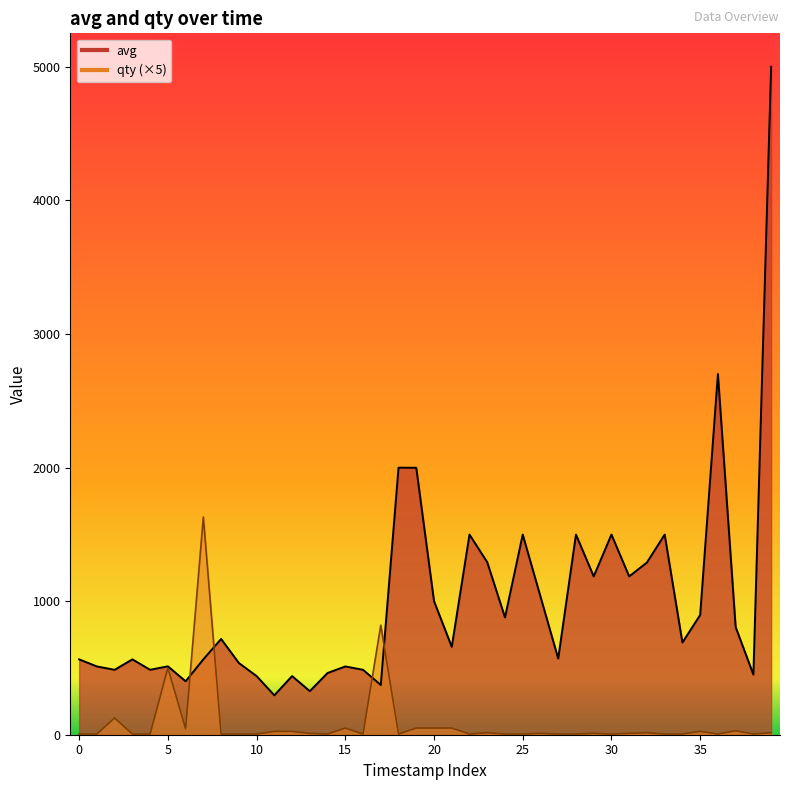

At which category is the sum across all series the highest?

39